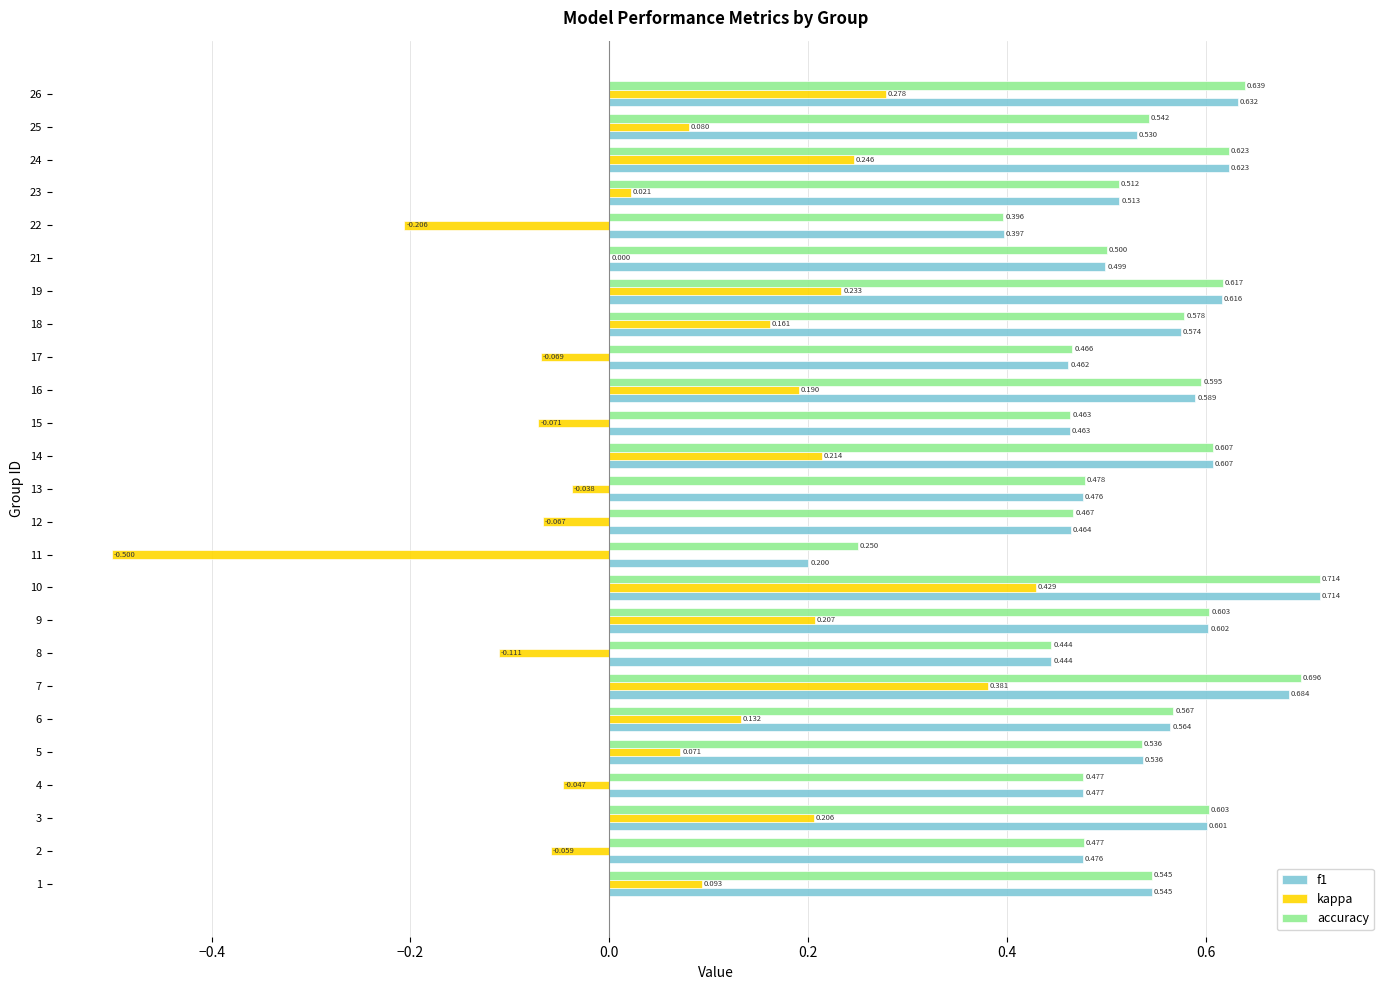

How many series are shown in this chart?

3